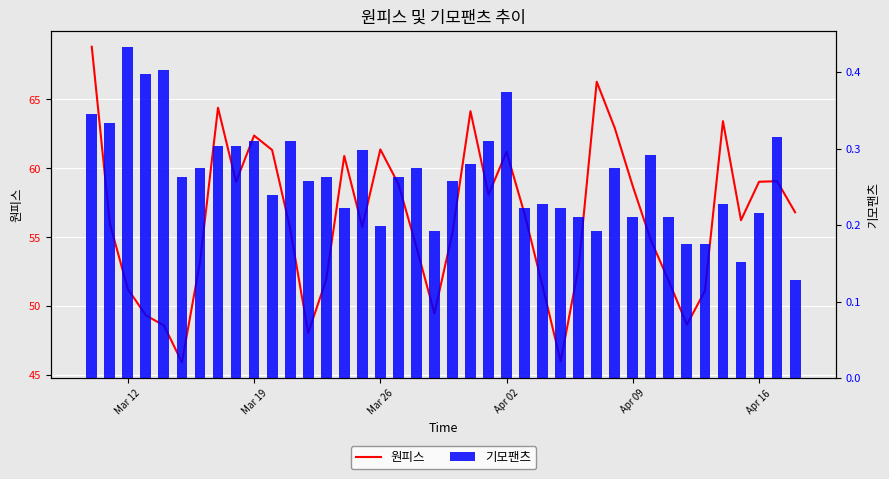

How many groups of bars are there?

40